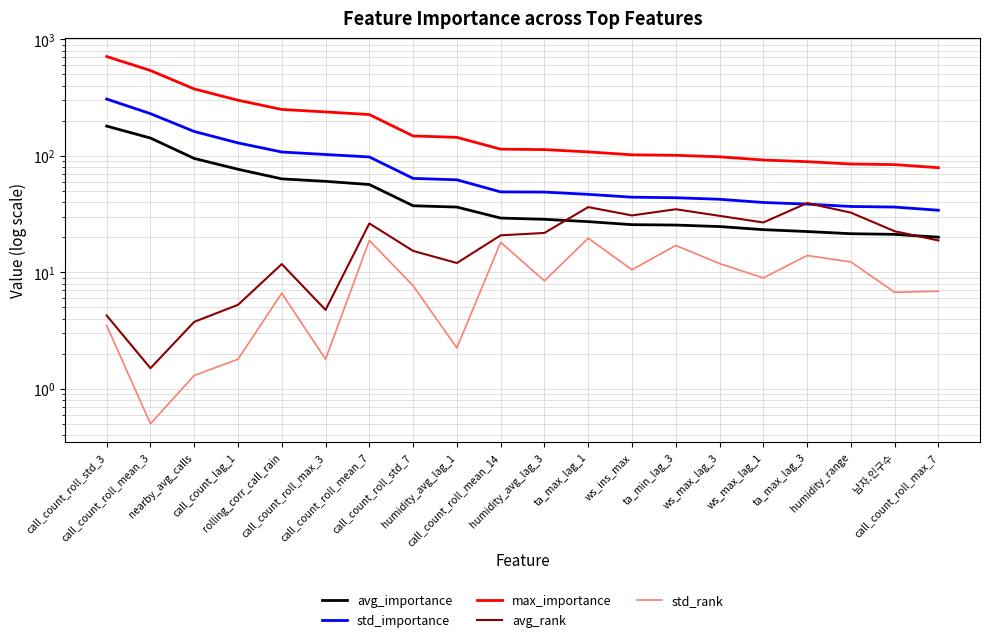

The value of max_importance at ws_ins_max is 148.8. True or false?

False